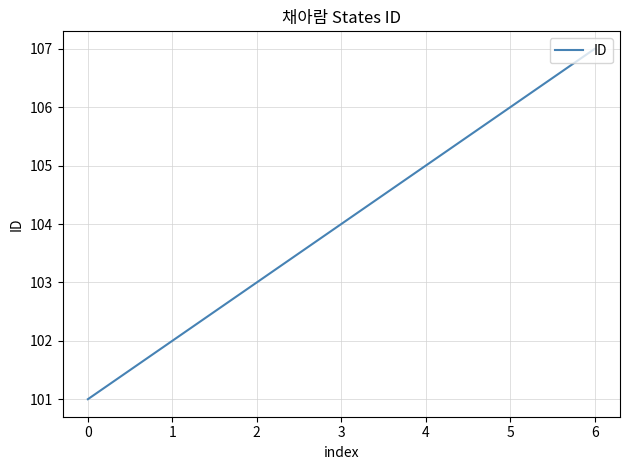

What is the difference between the maximum and second lowest values?

5